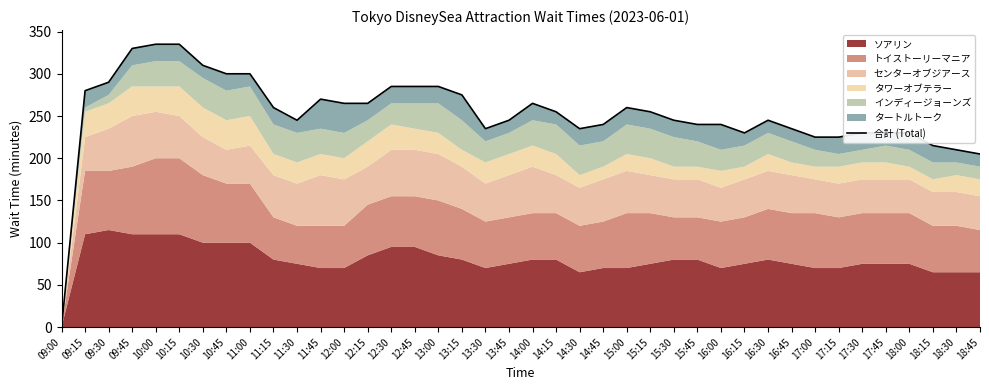

What is the maximum value shown in the chart?

335